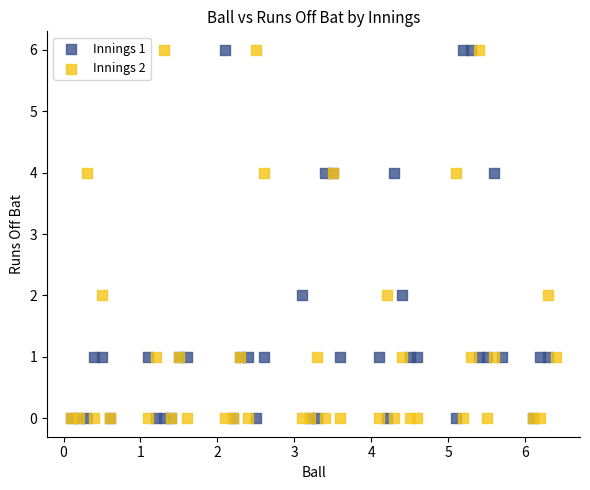

What are all the series names shown in the legend?

Innings 1, Innings 2